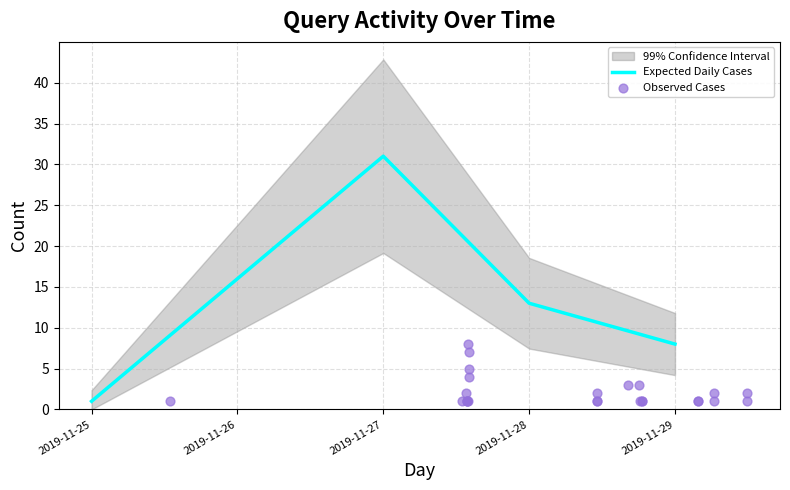

At which category is the sum across all series the highest?

2019-11-27